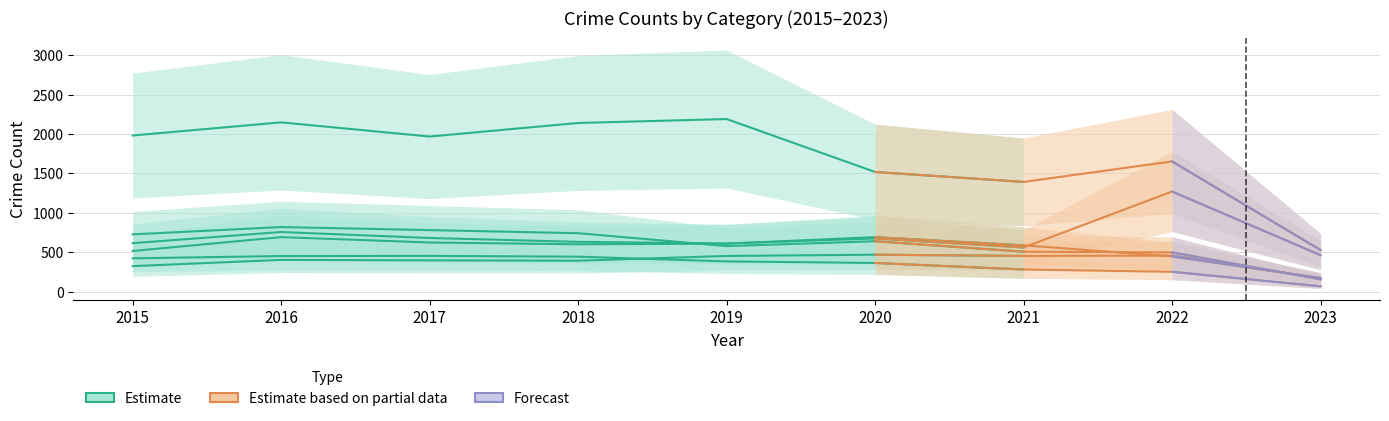

Reading right to left, list all the values displayed in this chart.

Aggravated Assault: 2023=168	2022=457	2021=452	2020=468	2019=452	2018=392	2017=396	2016=402	2015=323
Aggravated Battery: 2023=172	2022=446	2021=587	2020=691	2019=608	2018=600	2017=623	2016=691	2015=515
Burglary: 2023=67	2022=251	2021=280	2020=363	2019=383	2018=443	2017=453	2016=451	2015=422
Motor Vehicle Theft: 2023=462	2022=1270	2021=560	2020=674	2019=611	2018=631	2017=680	2016=756	2015=614
Robbery: 2023=155	2022=497	2021=506	2020=639	2019=577	2018=741	2017=780	2016=819	2015=726
Theft: 2023=526	2022=1652	2021=1392	2020=1518	2019=2190	2018=2140	2017=1968	2016=2148	2015=1981